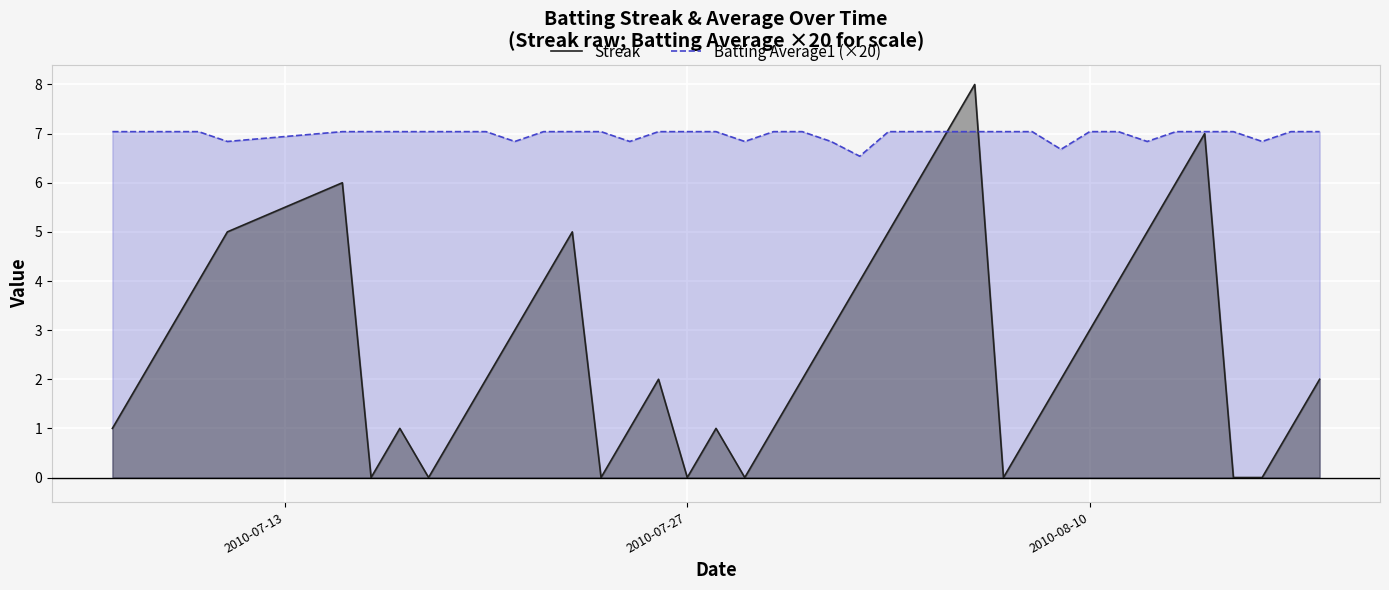

Which series has the widest spread of values?

Streak